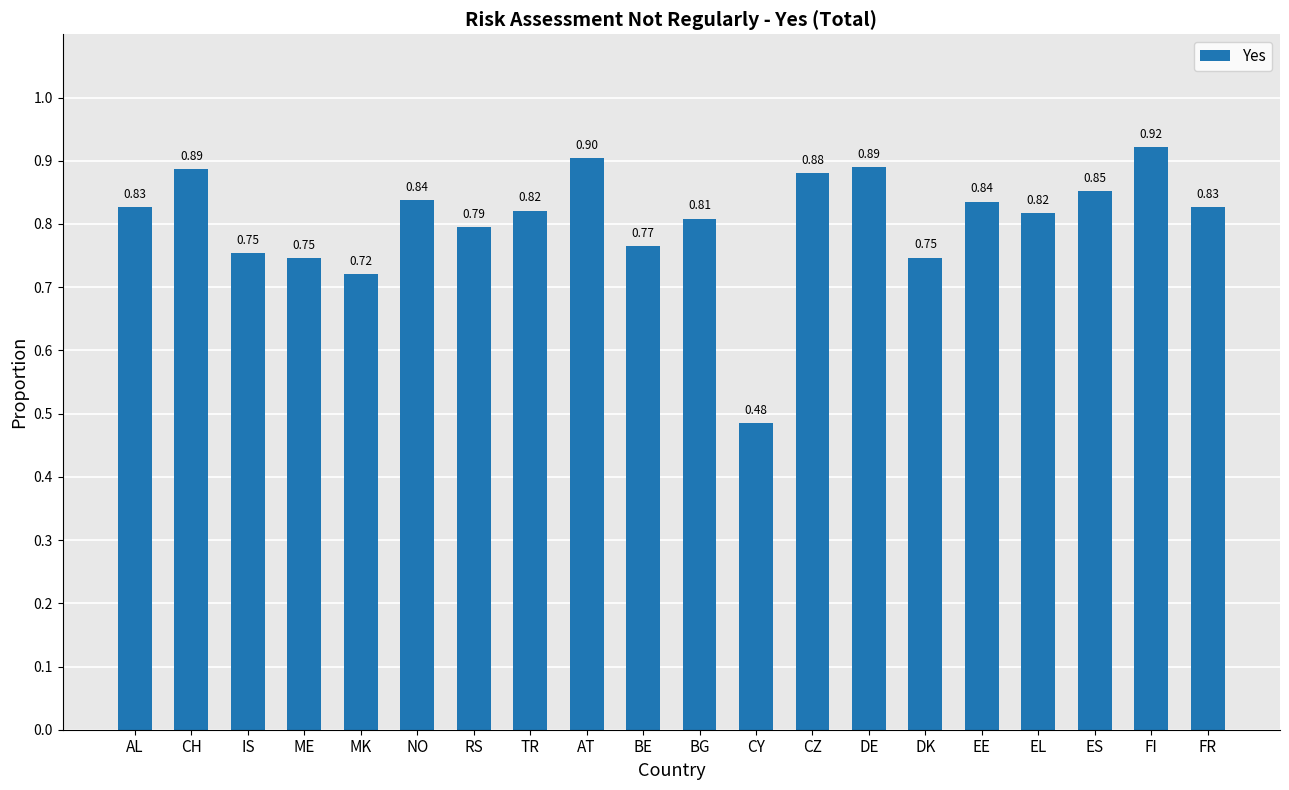

What is the difference between the second highest and minimum values?

0.4